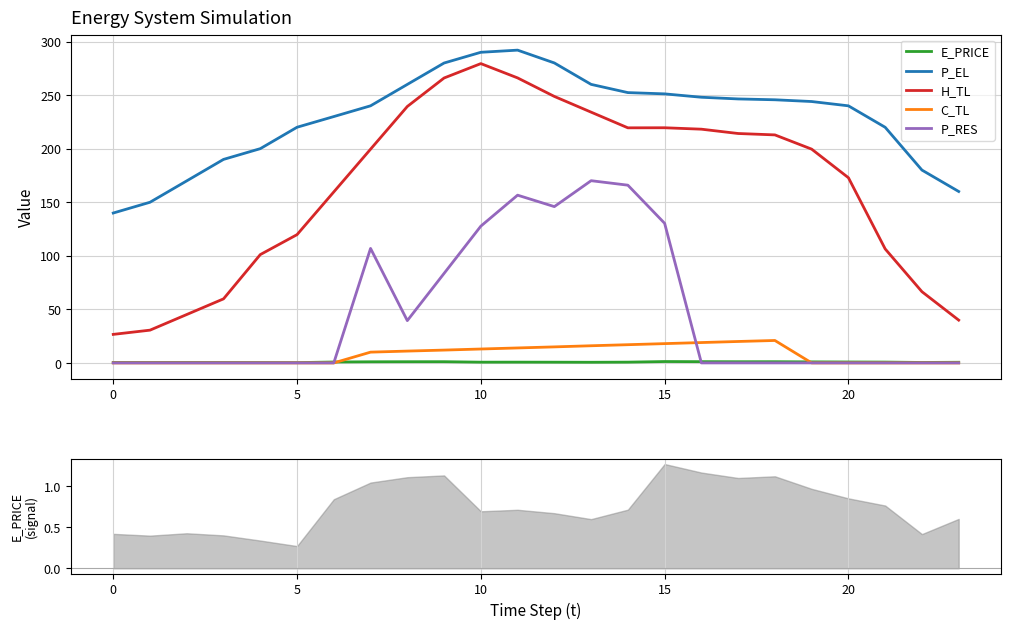

In E_PRICE, how many points are higher than both neighbors (excluding endpoints)?

5